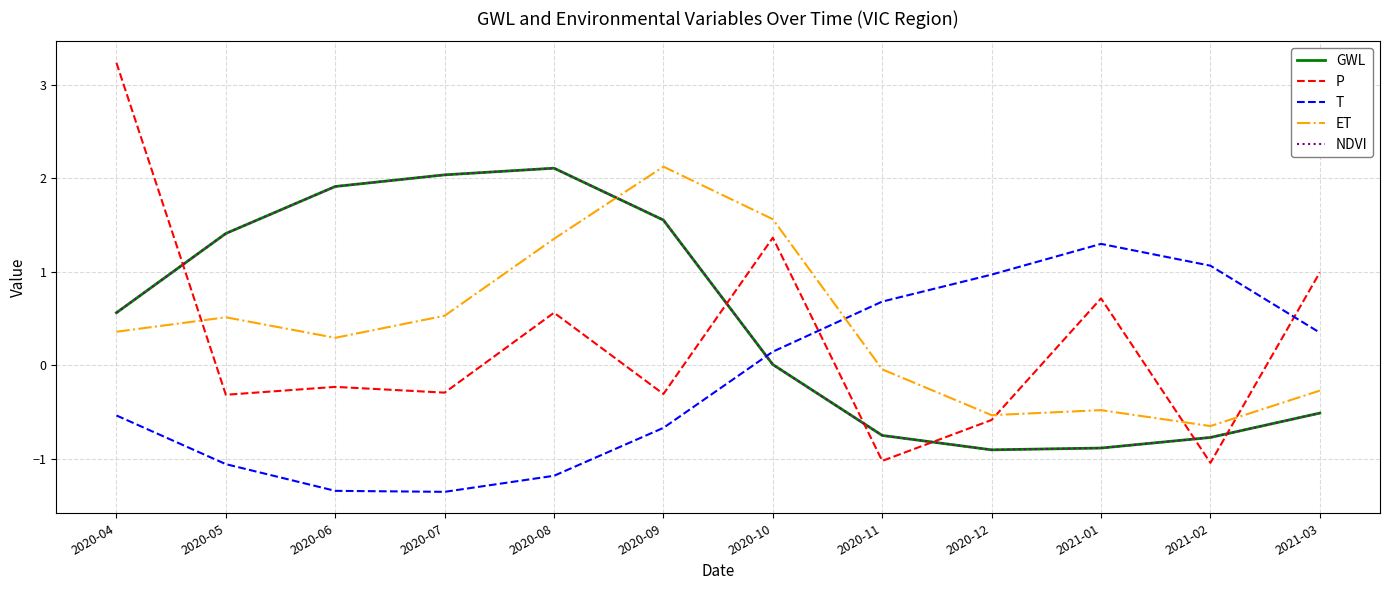

At 2020-12, list the series in order from largest to smallest.

T, ET, P, NDVI, GWL